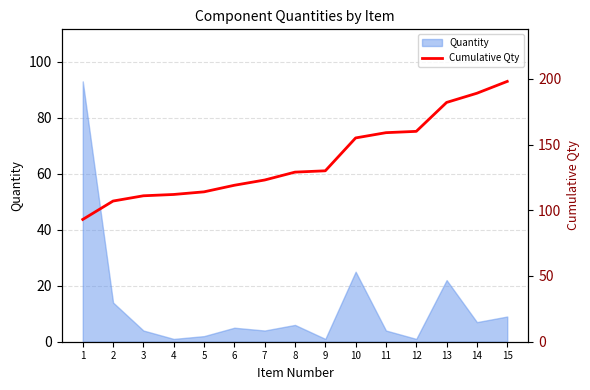

The value at 9 is 130. True or false?

True